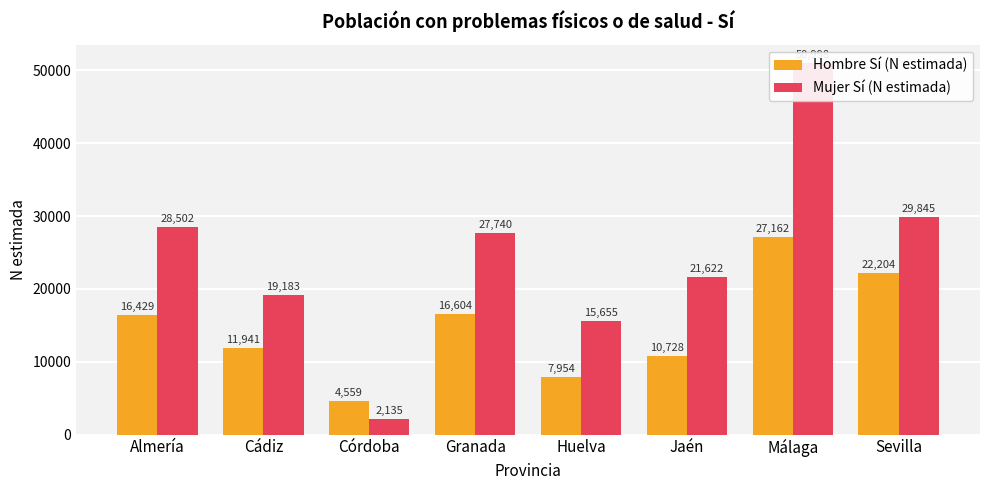

Reading right to left, list all the values displayed in this chart.

Hombre Sí (N estimada): 22204	27162	10728	7954	16604	4559	11941	16429
Mujer Sí (N estimada): 29845	50998	21622	15655	27740	2135	19183	28502